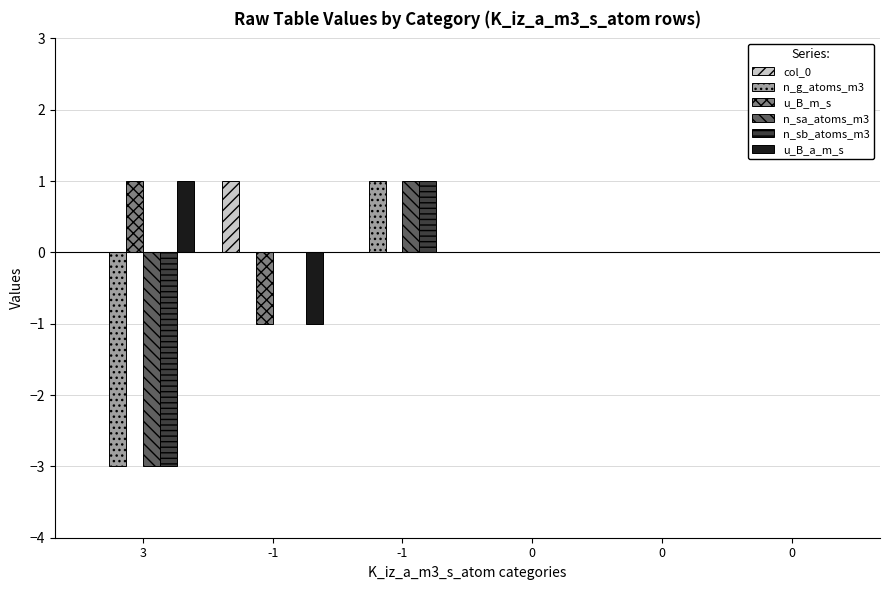

Is it true that n_sa_atoms_m3 equals 0 at 0?

True